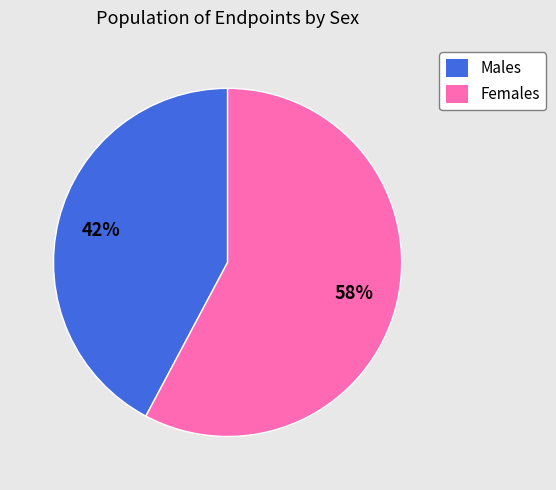

Between Females and Males, which is larger?

Females